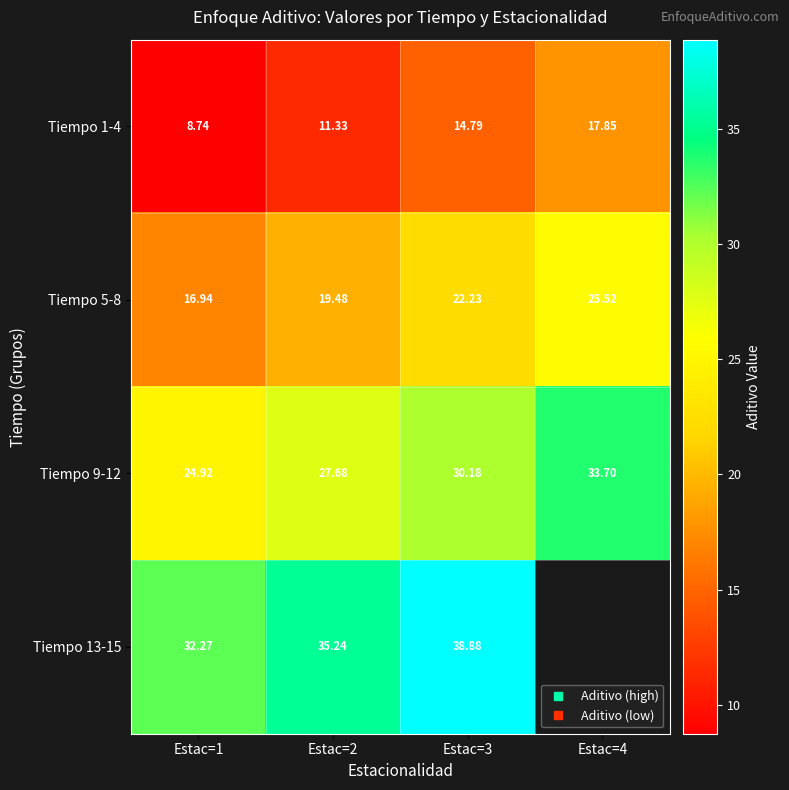

At which category is the sum across all series the highest?

Estac=3